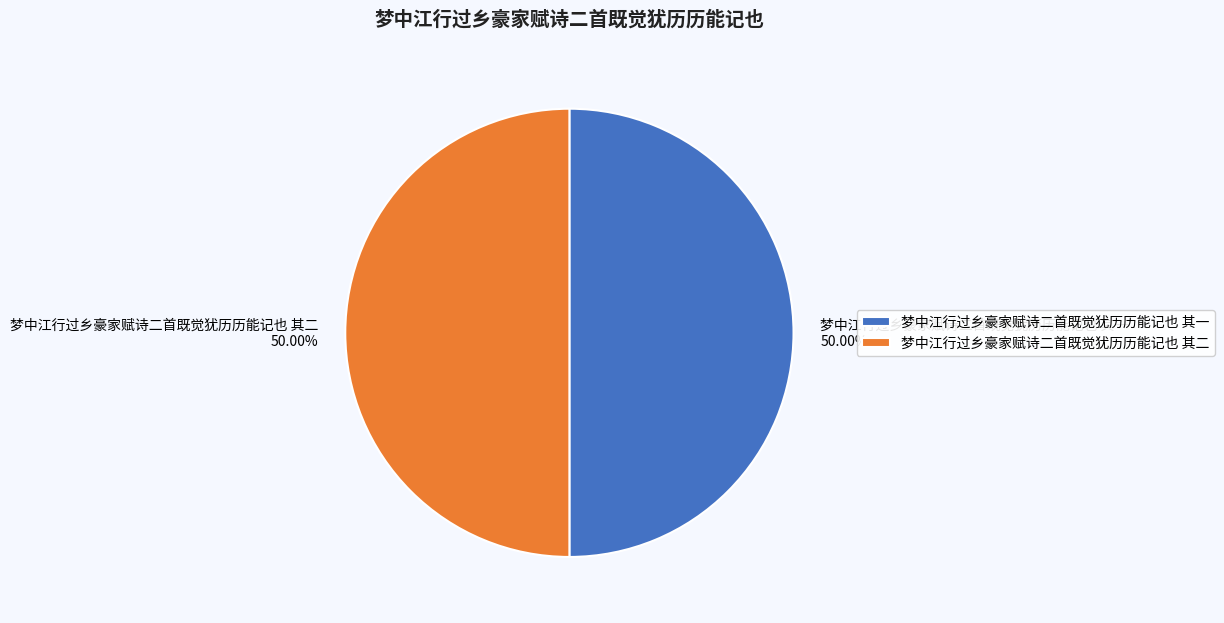

Do 梦中江行过乡豪家赋诗二首既觉犹历历能记也 其二 and 梦中江行过乡豪家赋诗二首既觉犹历历能记也 其一 together represent more than half of the pie?

Yes